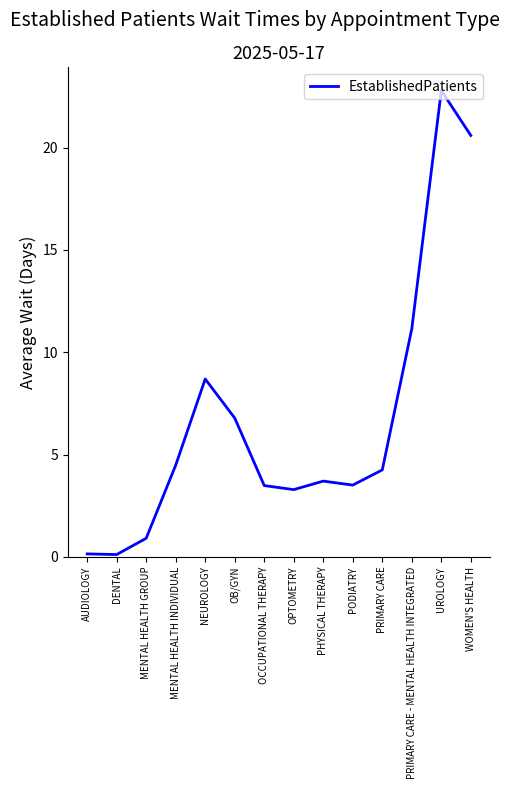

What position from the right is UROLOGY?

2